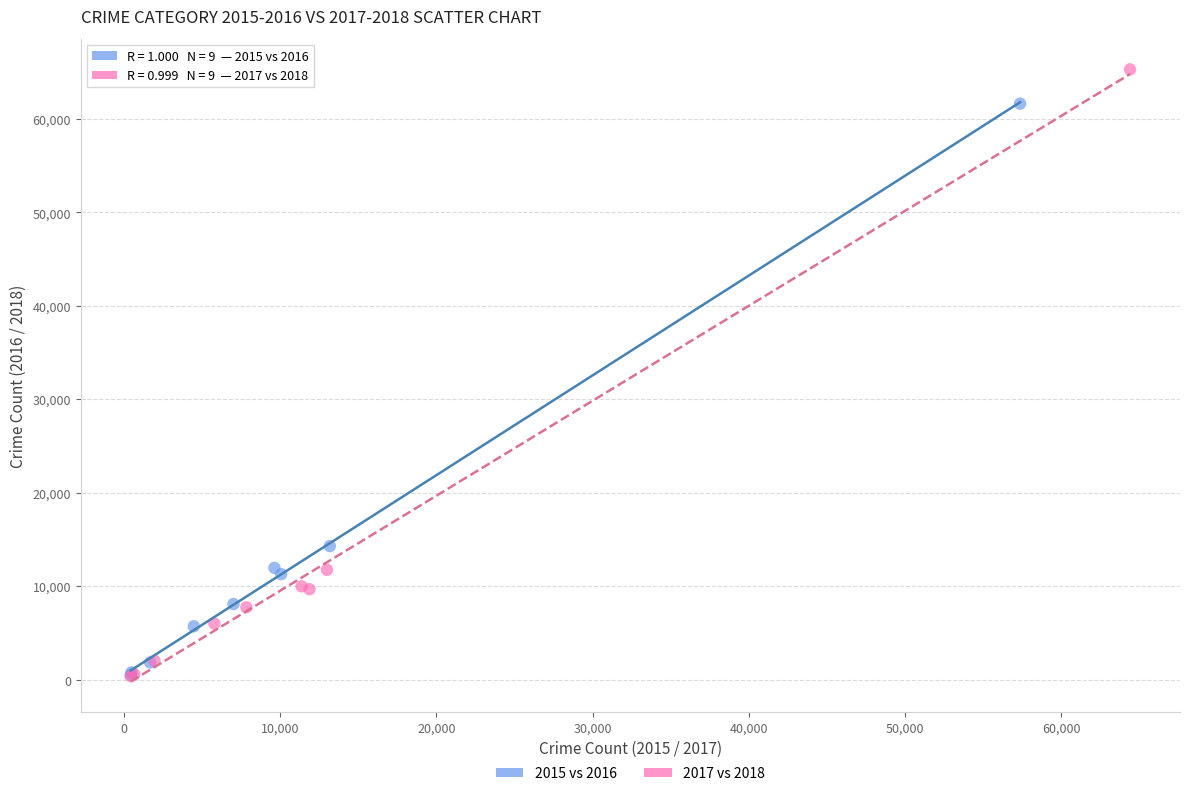

Which series has the widest spread of Y values?

2017 vs 2018